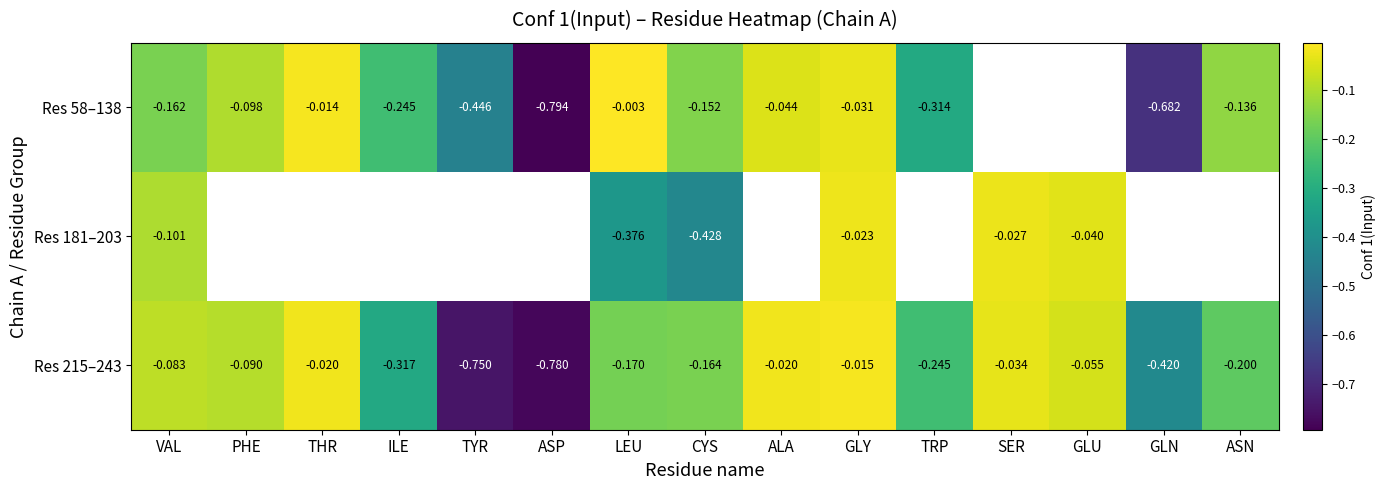

Which label corresponds to the smallest value in the chart?

ASP